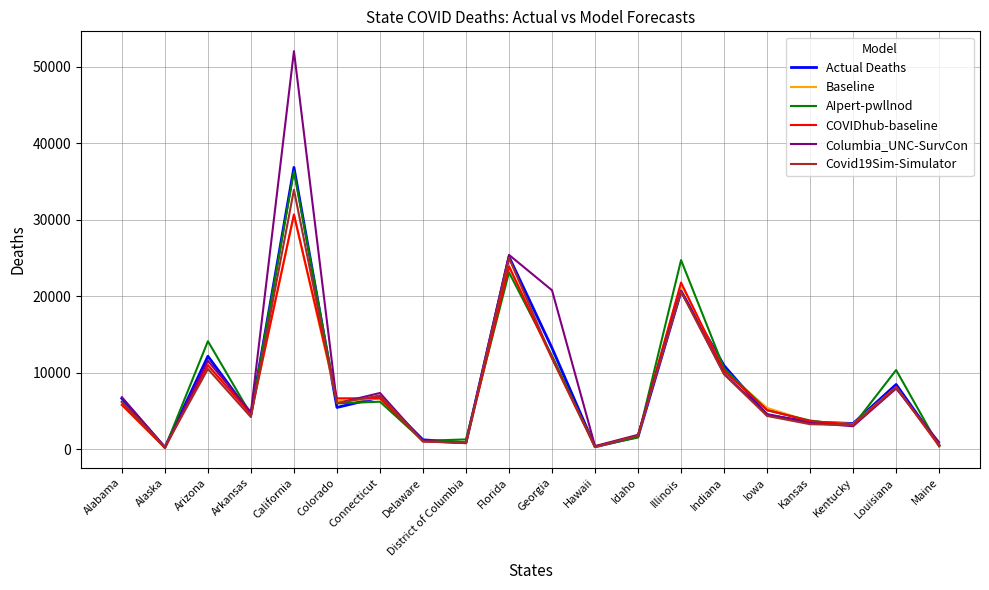

At which category is the sum across all series the highest?

California